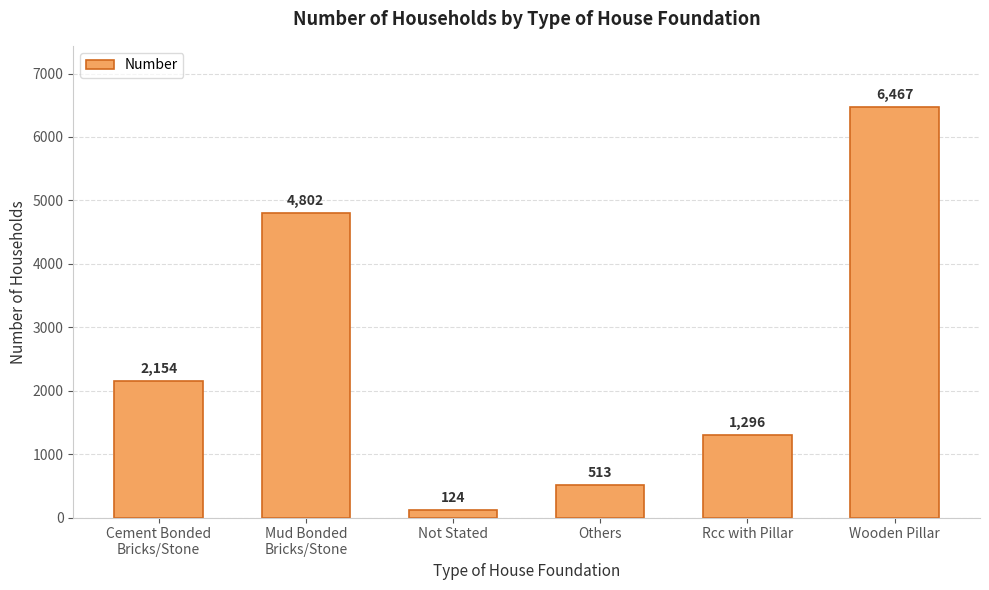

How many values are below 2154?

3